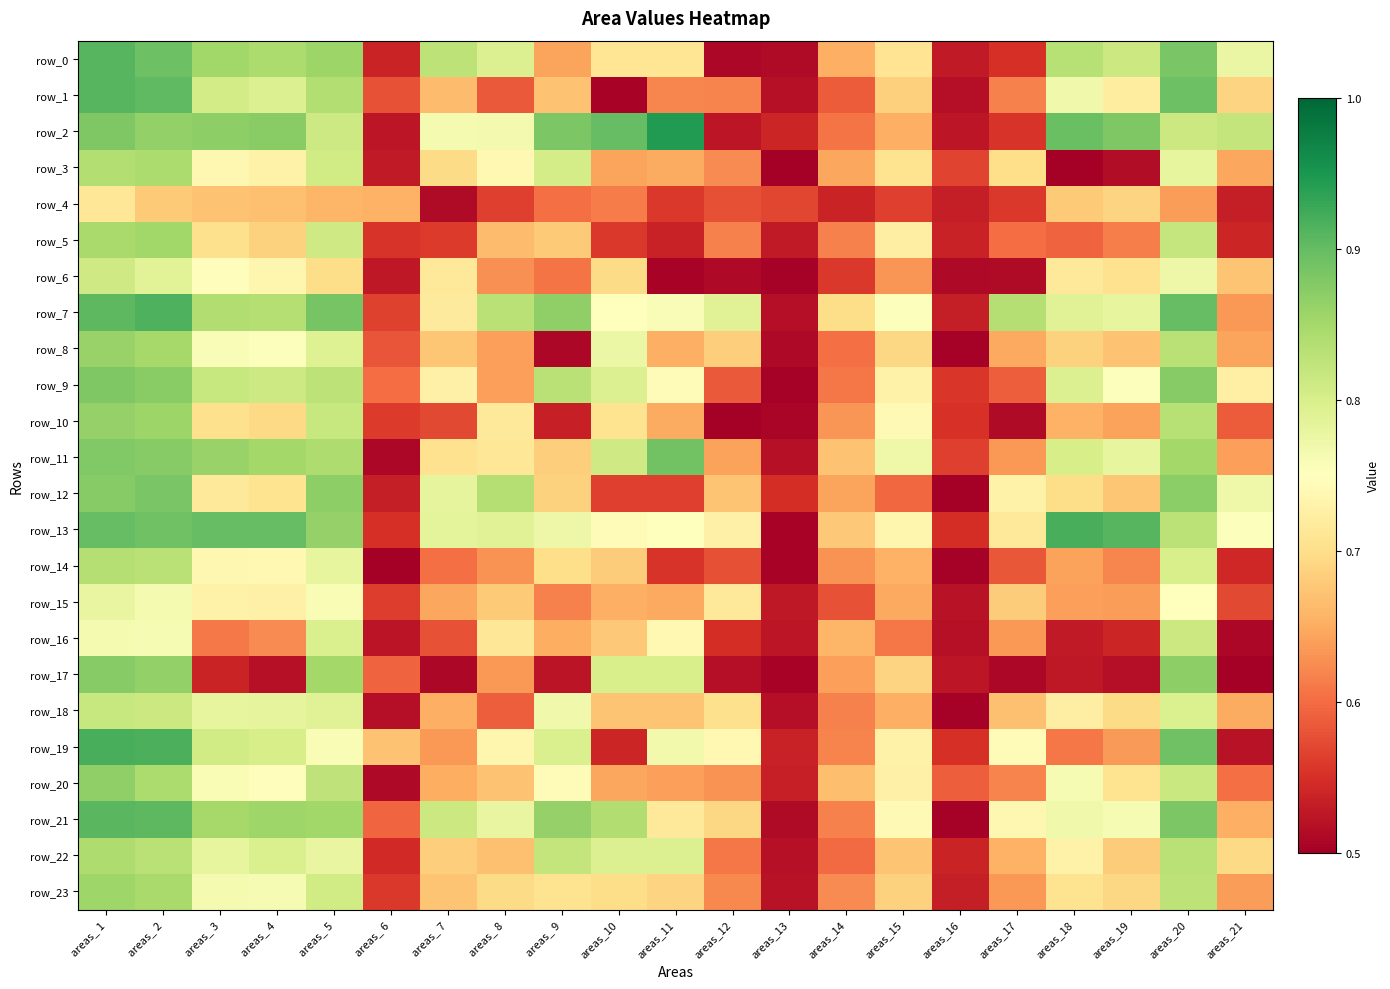

What is the difference between the maximum and minimum values in the row_17 series?

0.4